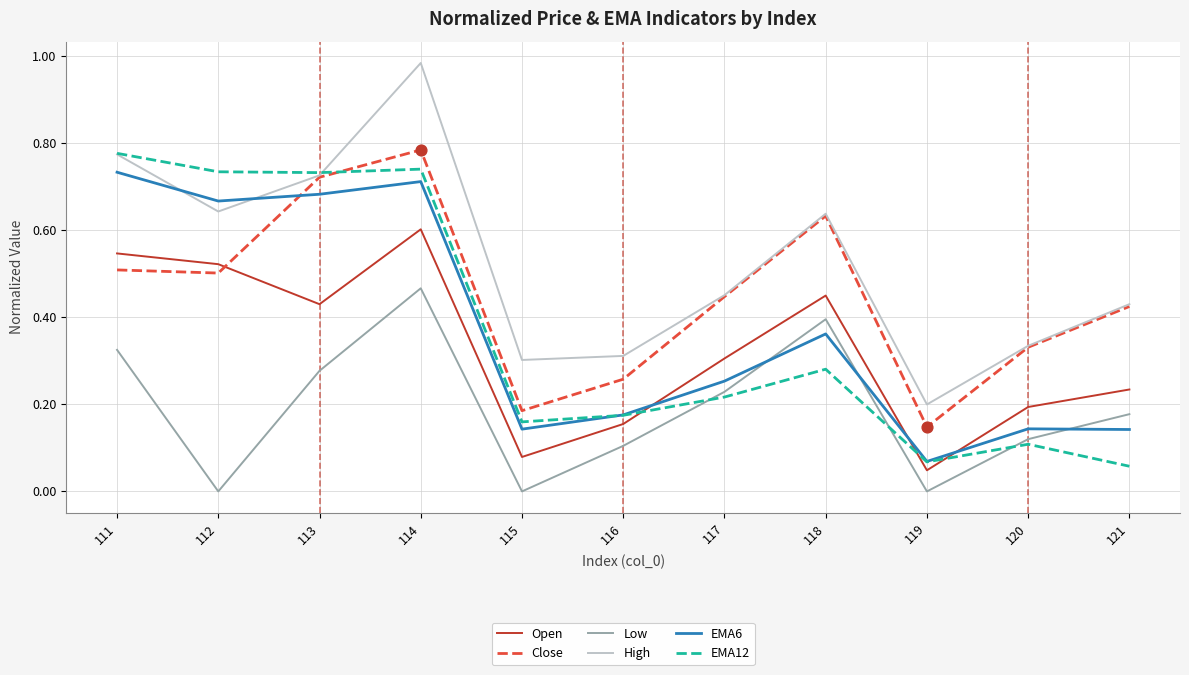

At which category is the sum across all series the highest?

114